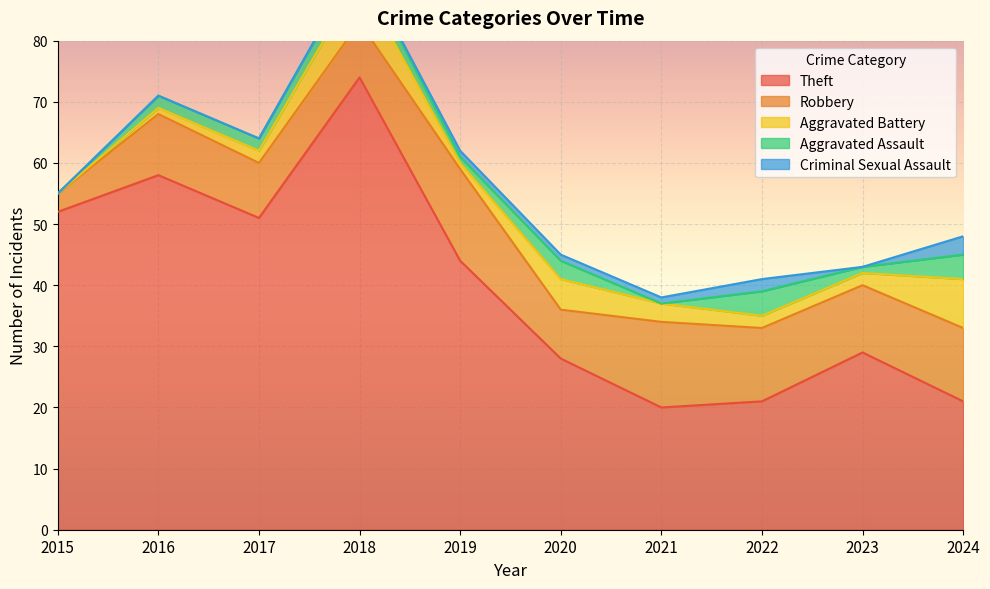

At which label does Theft reach its minimum?

2021